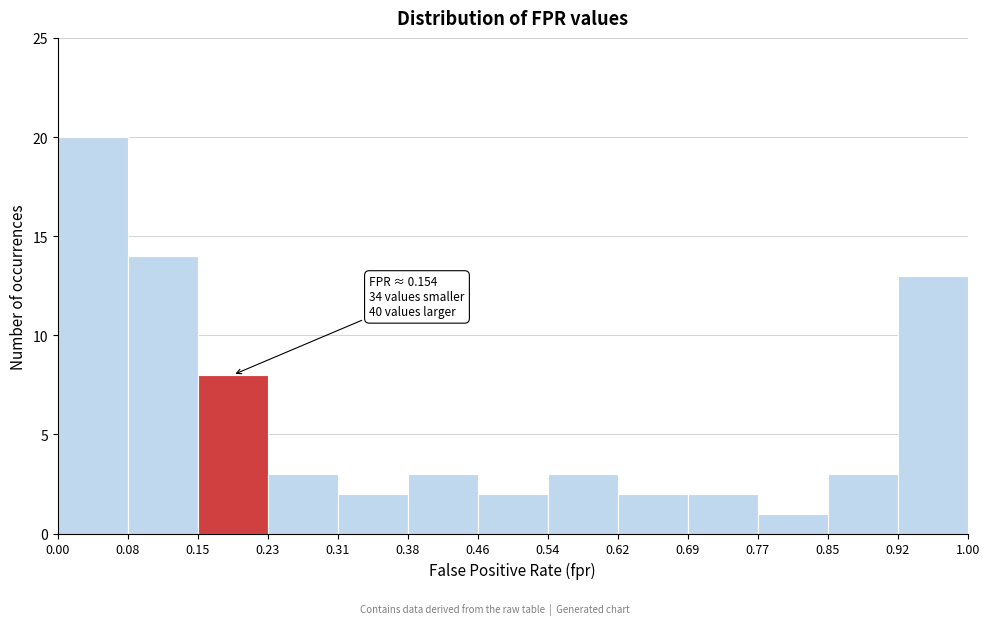

Which range on the x-axis has the tallest bar?

0.00 to 0.08